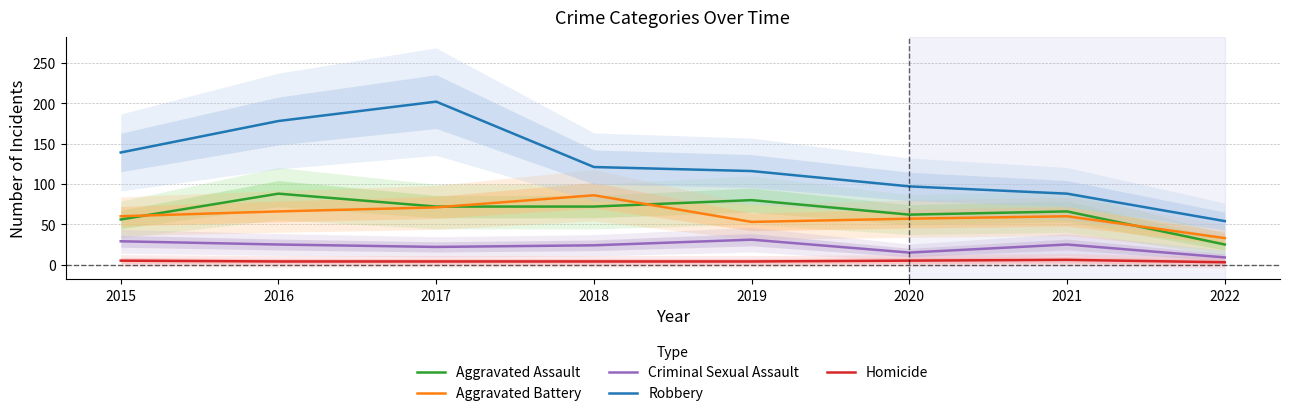

True or false: Robbery and Aggravated Assault intersect in this chart.

False